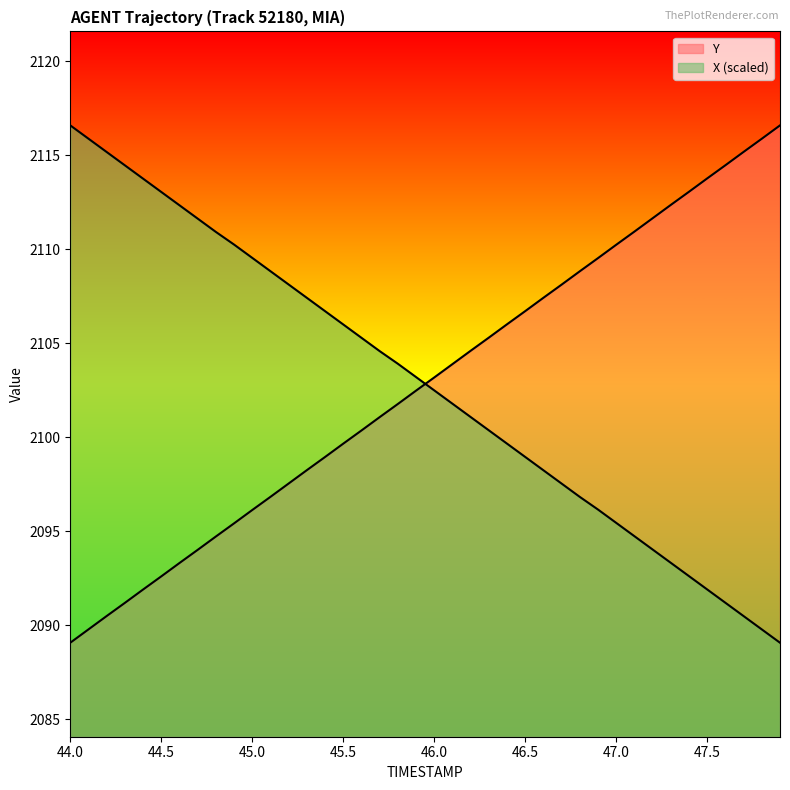

What is the sum of all Y values?

84113.7